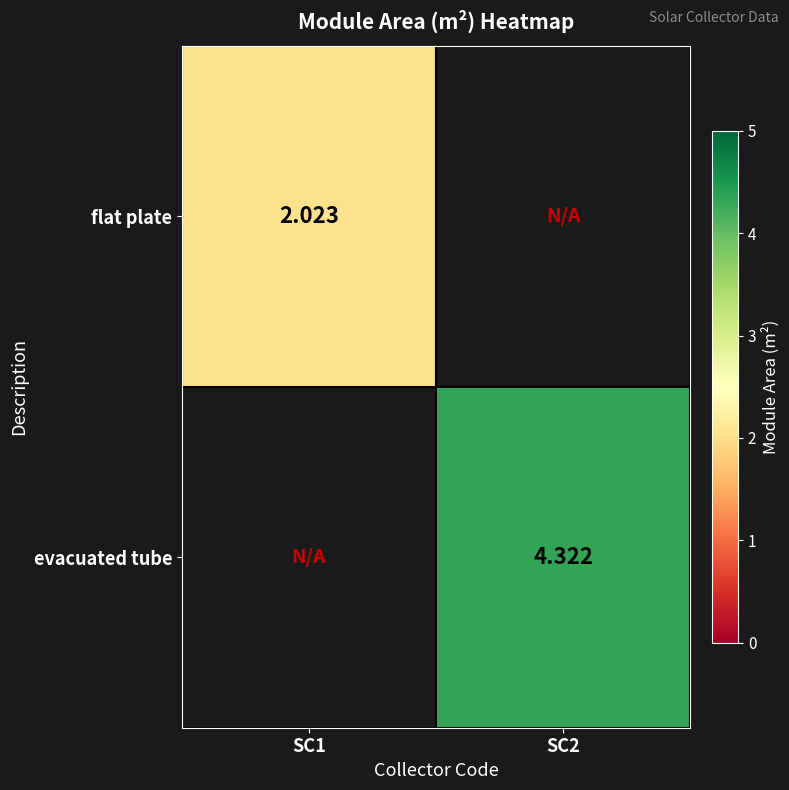

Between SC1 and SC2, which is larger?

SC1